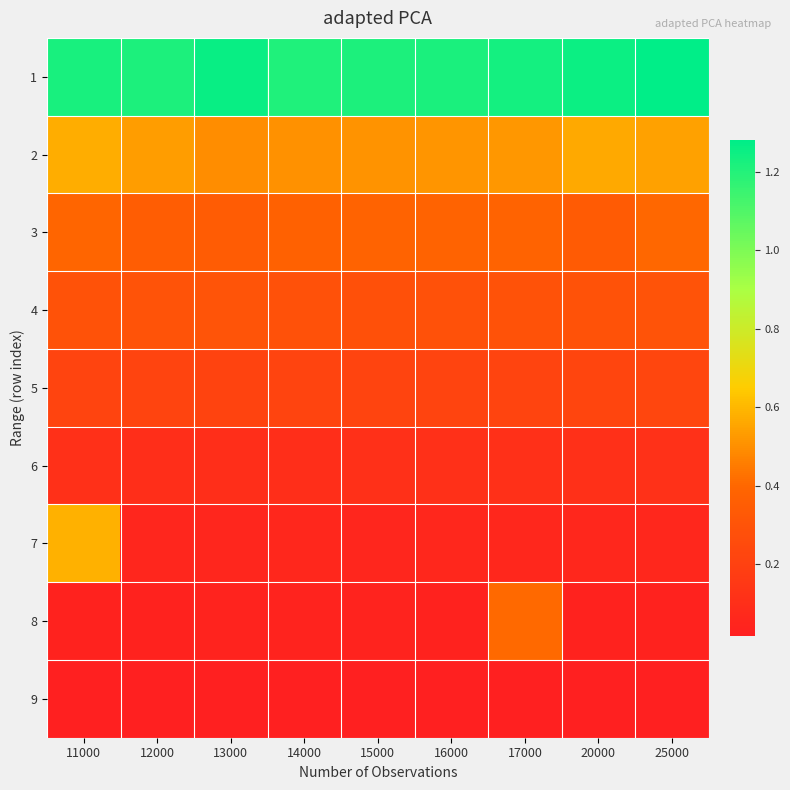

Reading left to right, what are all the values shown in this chart?

1: 11000=1.2	12000=1.2	13000=1.3	14000=1.2	15000=1.2	16000=1.2	17000=1.2	20000=1.3	25000=1.3
2: 11000=0.6	12000=0.5	13000=0.5	14000=0.5	15000=0.5	16000=0.5	17000=0.5	20000=0.6	25000=0.5
3: 11000=0.4	12000=0.4	13000=0.3	14000=0.4	15000=0.4	16000=0.4	17000=0.4	20000=0.3	25000=0.4
4: 11000=0.3	12000=0.3	13000=0.3	14000=0.3	15000=0.3	16000=0.3	17000=0.3	20000=0.3	25000=0.3
5: 11000=0.2	12000=0.2	13000=0.2	14000=0.2	15000=0.2	16000=0.2	17000=0.2	20000=0.2	25000=0.2
6: 11000=0.1	12000=0.1	13000=0.1	14000=0.1	15000=0.1	16000=0.1	17000=0.1	20000=0.1	25000=0.1
7: 11000=0.6	12000=0.1	13000=0.1	14000=0.1	15000=0.1	16000=0.1	17000=0.1	20000=0.1	25000=0.1
8: 11000=0.0	12000=0.0	13000=0.0	14000=0.0	15000=0.0	16000=0.0	17000=0.4	20000=0.0	25000=0.0
9: 11000=0.0	12000=0.0	13000=0.0	14000=0.0	15000=0.0	16000=0.0	17000=0.0	20000=0.0	25000=0.0